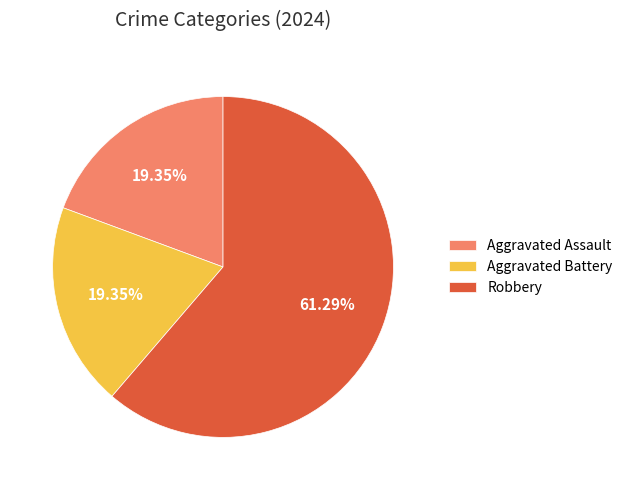

How much of the chart is everything except Aggravated Assault?

80.6%